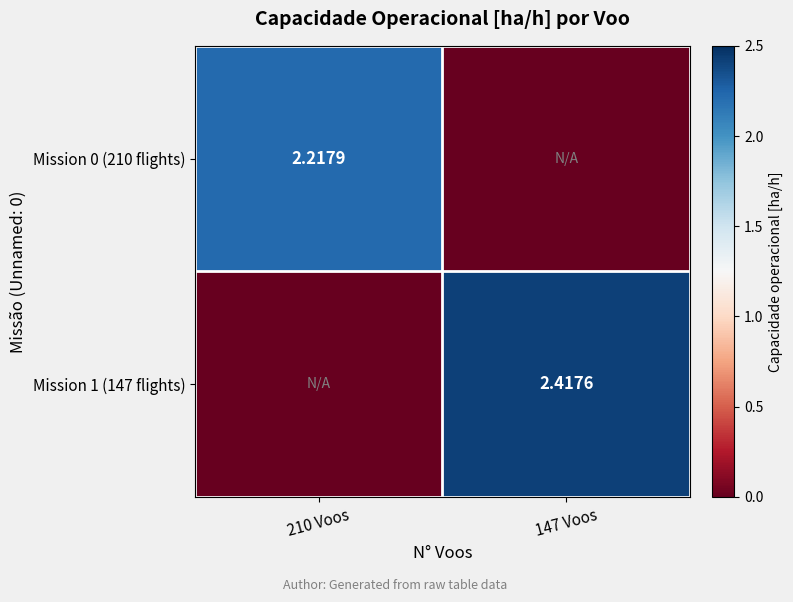

How many values in the Mission 0 (210 flights) series exceed 2?

1